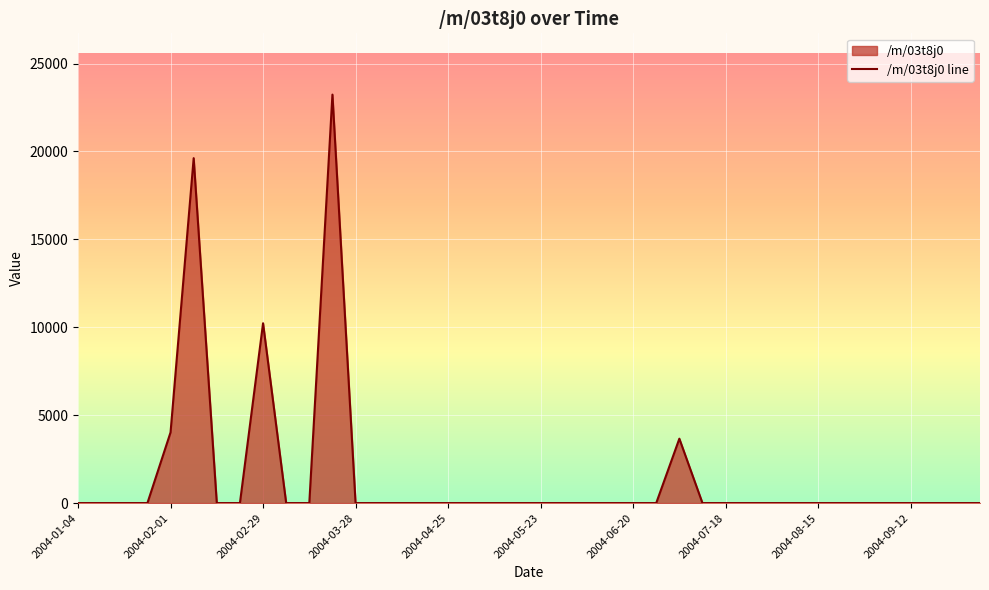

Is it true that the value at 26 is 3663.3?

True